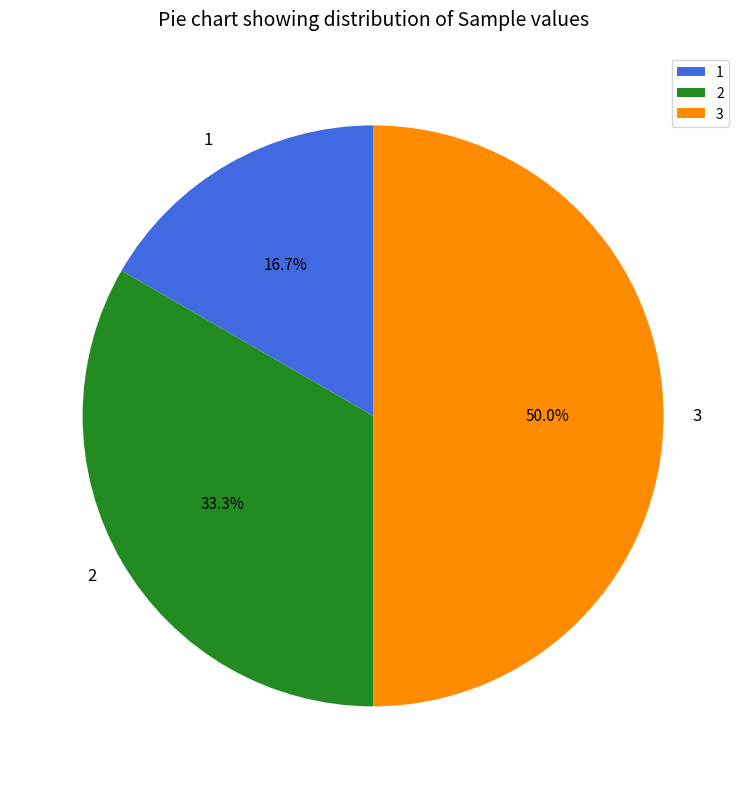

Between 1 and 3, which is larger?

3